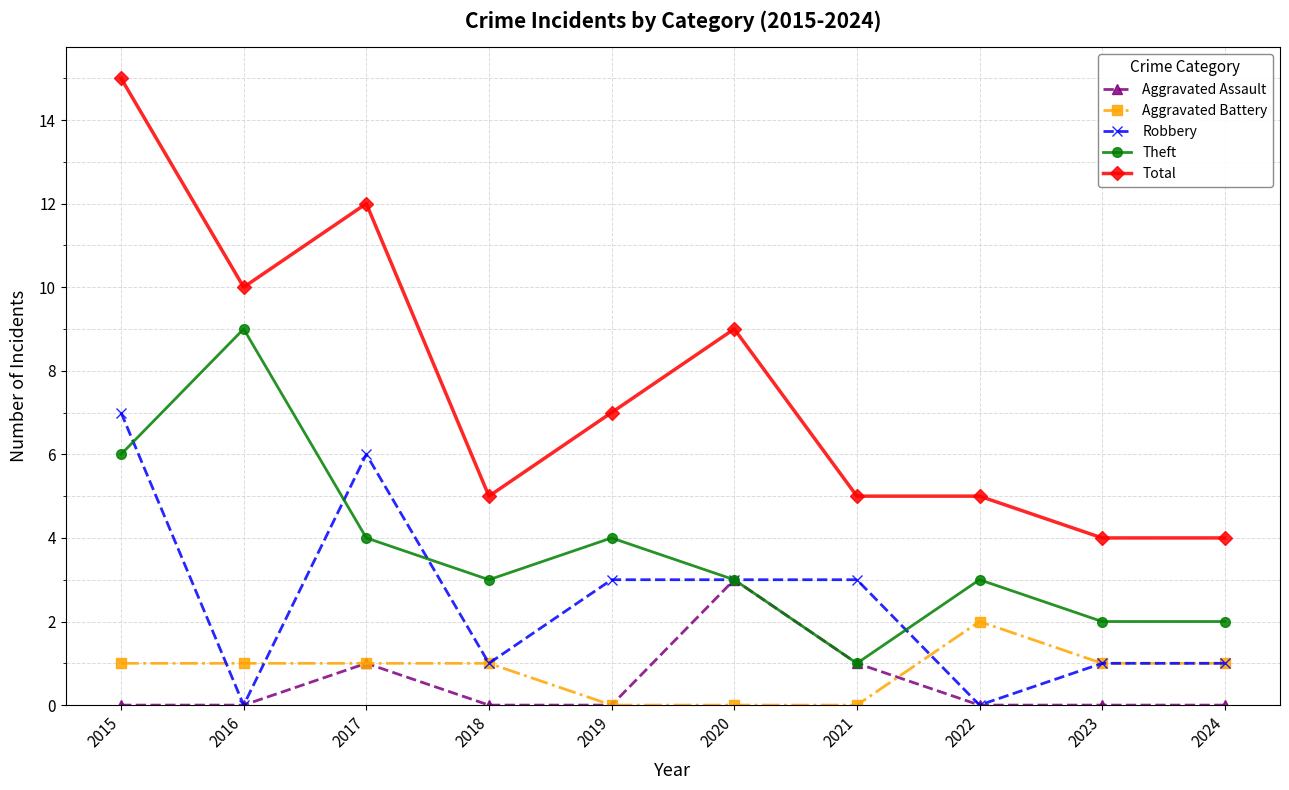

Which series has the largest range (max minus min)?

Total